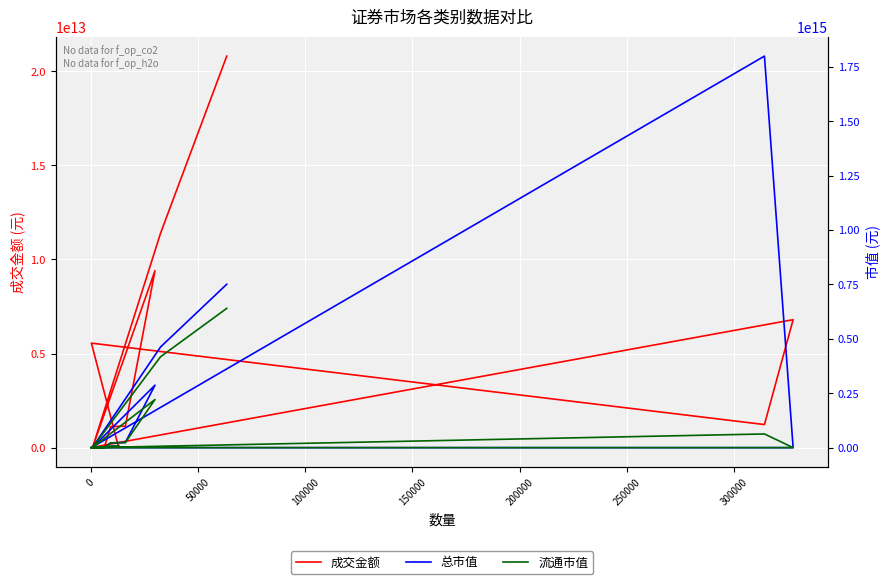

Which series has the largest range (max minus min)?

总市值